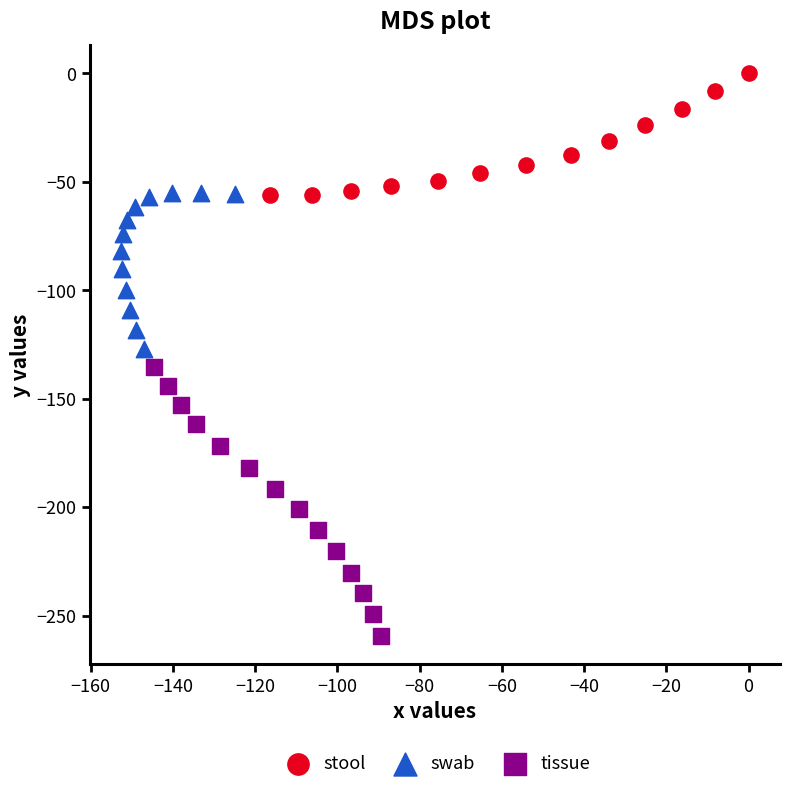

Which series has the largest Y range (max minus min)?

tissue